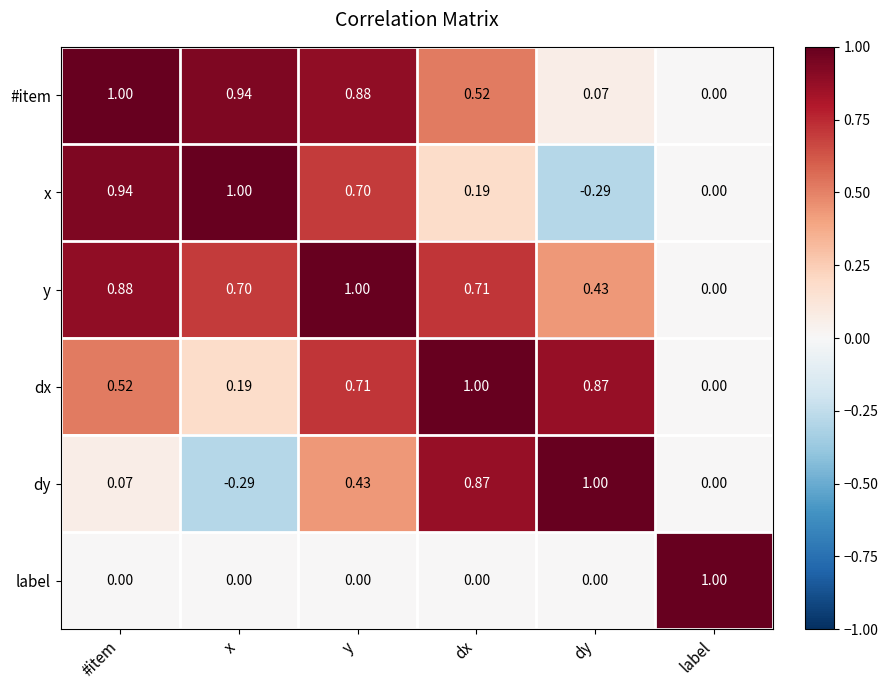

Between x and y, which series saw the biggest shift?

dy